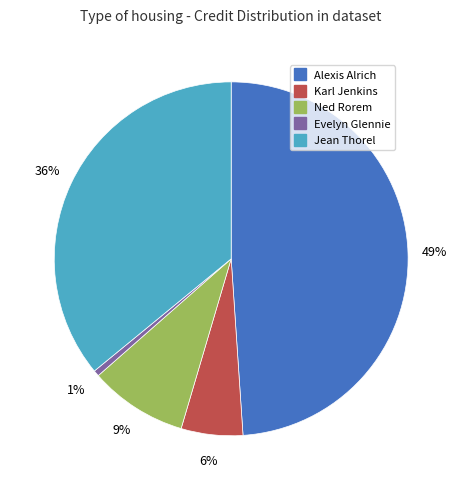

Between Alexis Alrich and Ned Rorem, which is larger?

Alexis Alrich